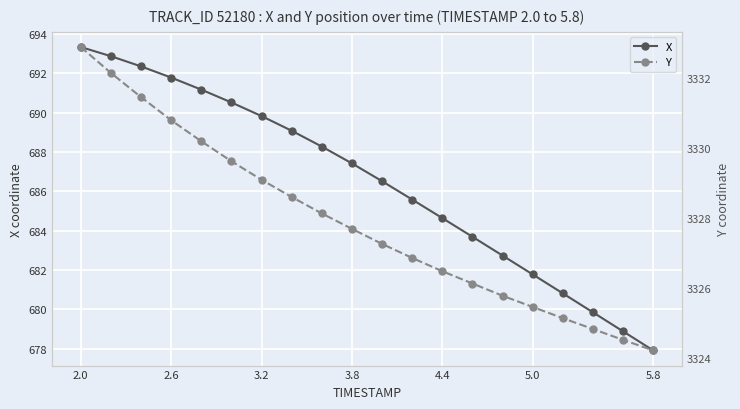

What is the maximum value for X?

693.3